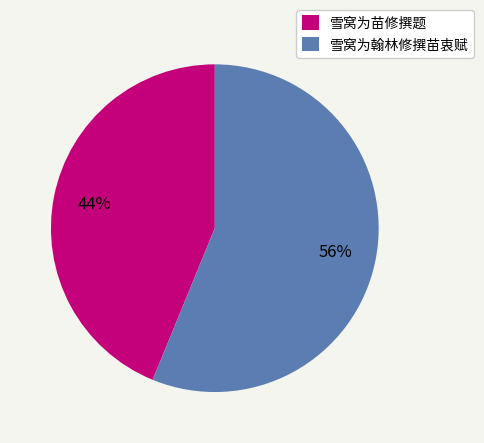

Rank the categories by value from lowest to highest.

雪窝为苗修撰题, 雪窝为翰林修撰苗衷赋